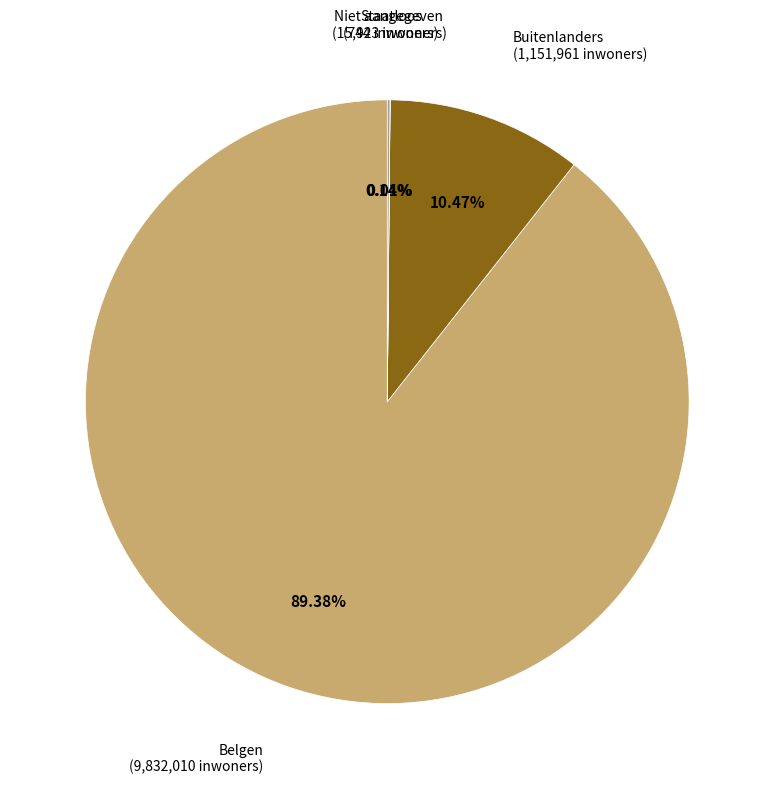

Does any single category account for the majority?

Yes